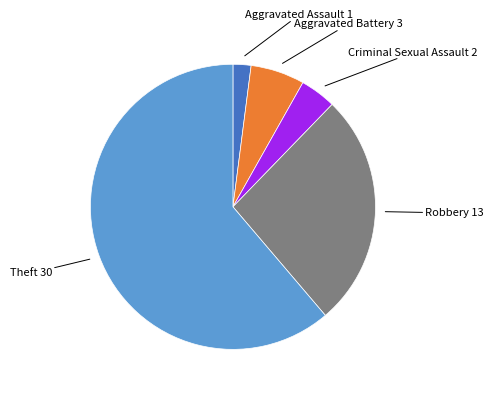

Does any single category account for the majority?

Yes